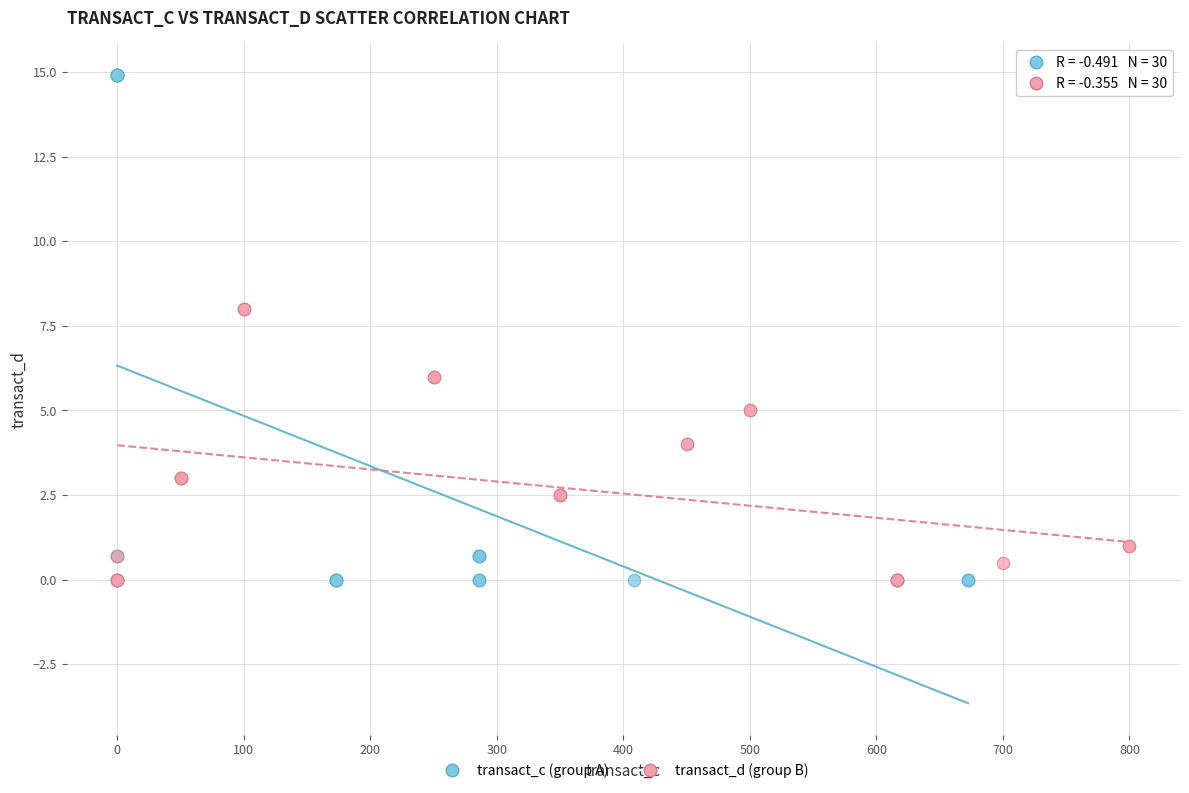

Which series has the widest spread of Y values?

transact_c (group A)